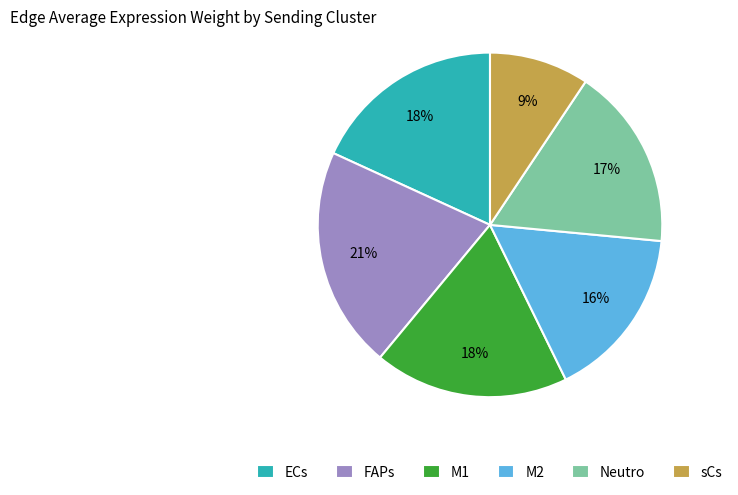

To the nearest percent, what is the average slice percentage?

17%